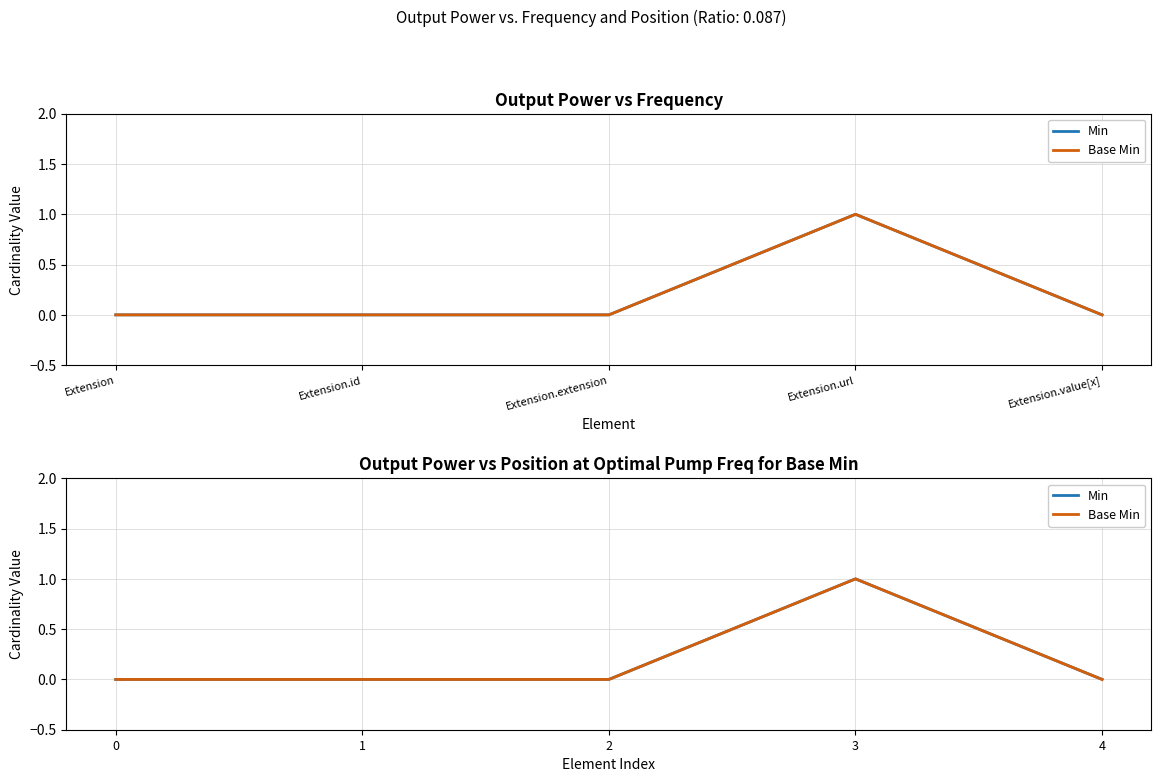

At which label does Min reach its peak?

3